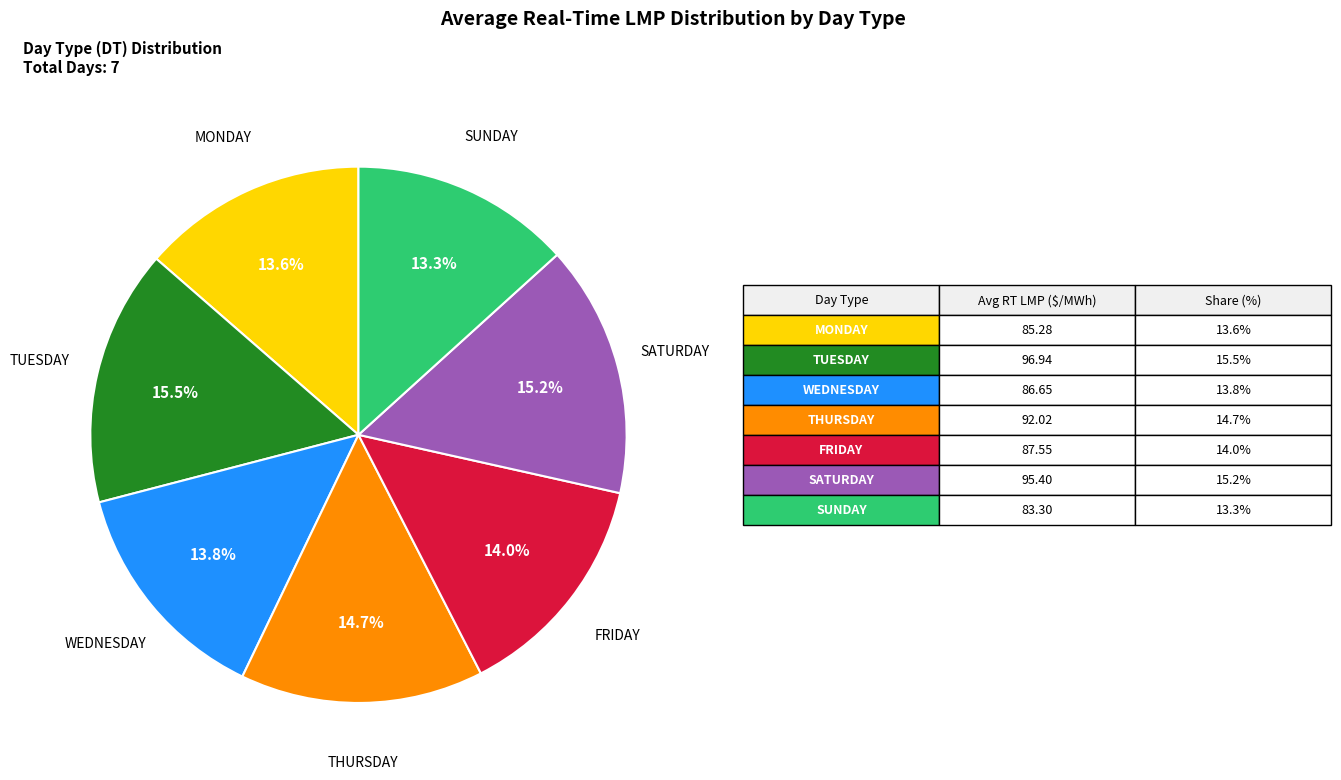

Is there any slice that represents more than half of the pie?

No